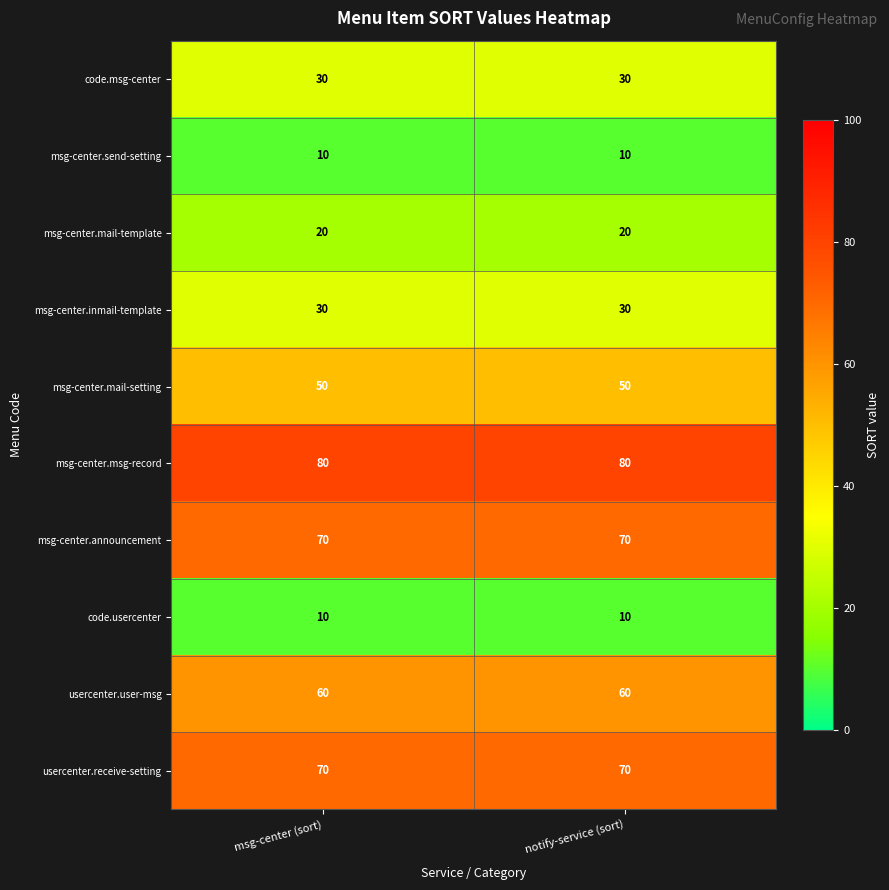

What is the difference between the highest and lowest values at msg-center (sort)?

70